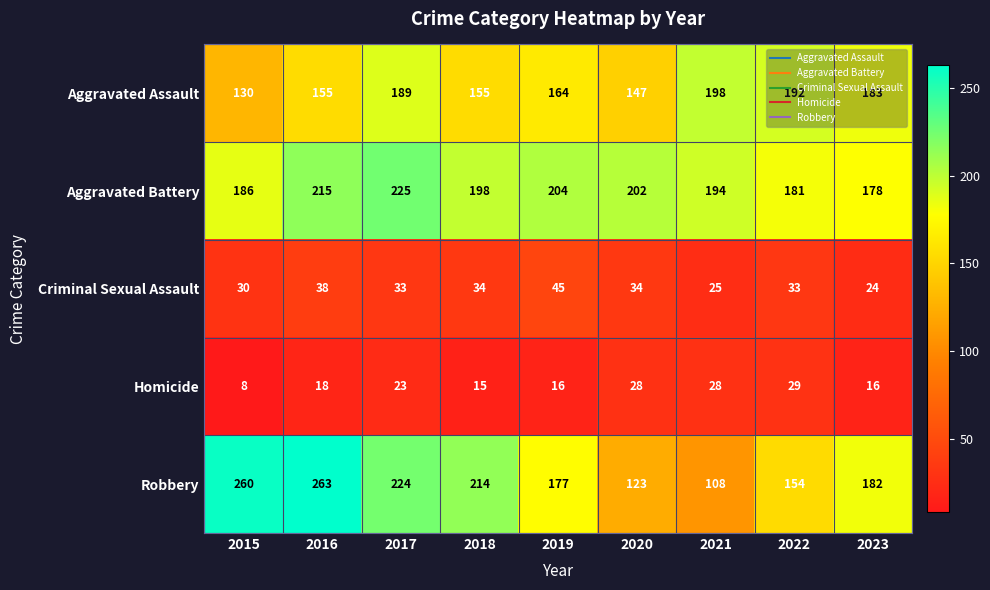

Which series has the largest total across all categories?

Aggravated Battery